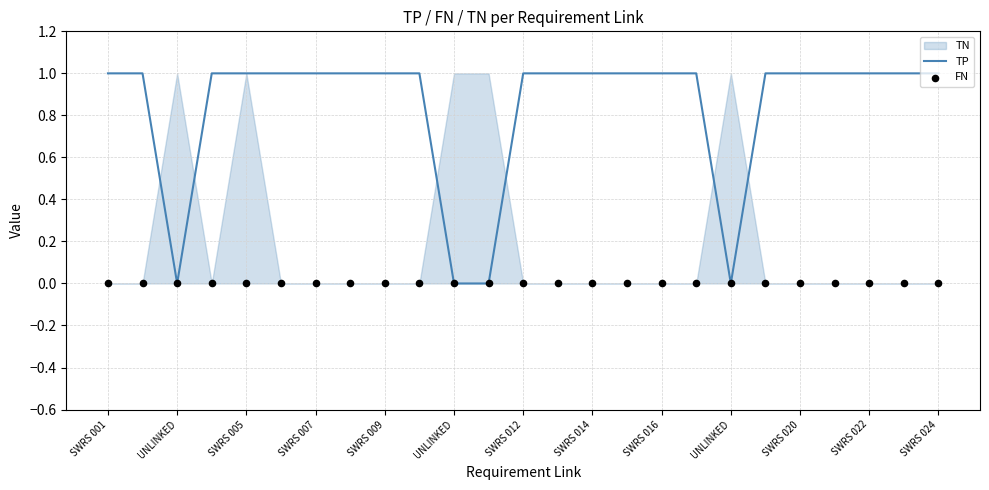

Is the value of FN at 19 greater than the value of TP at 14?

No